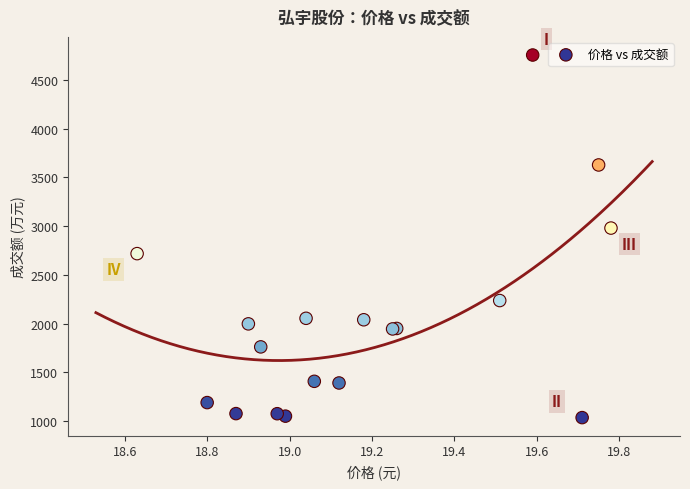

What Y value in the scatter plot is closest to 2895?

2980